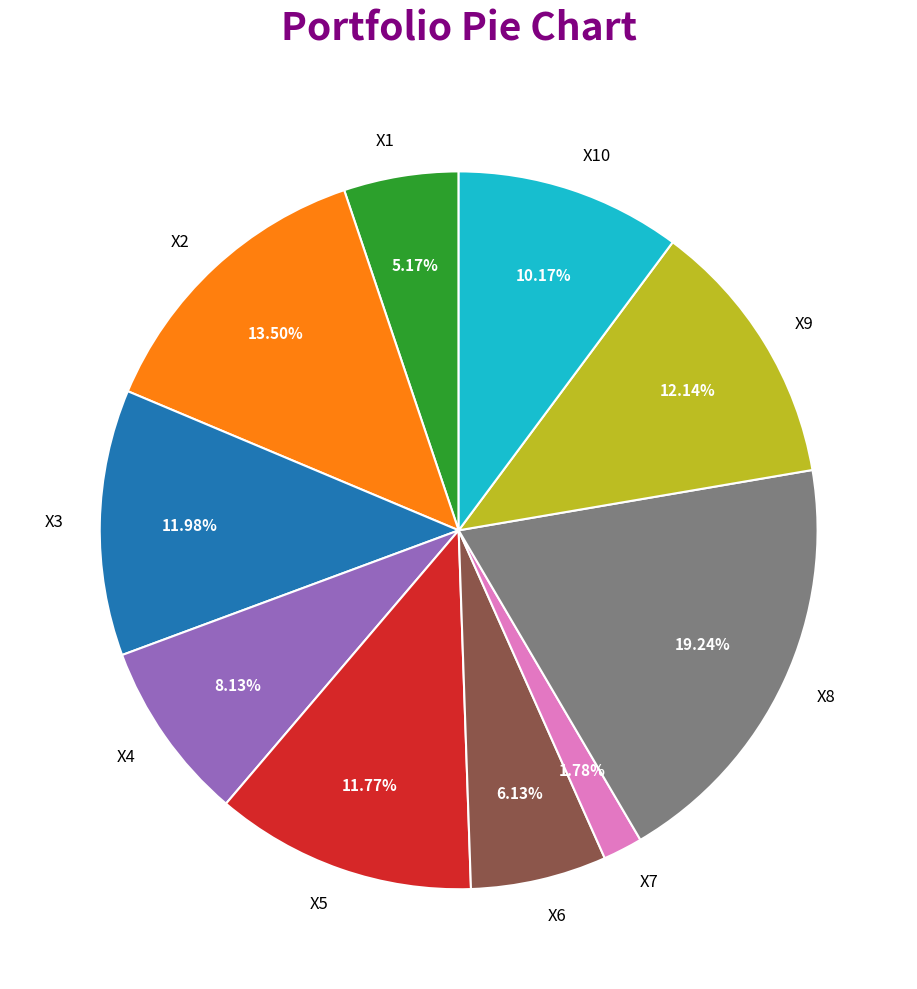

Does X6 account for over 50% of the chart?

No